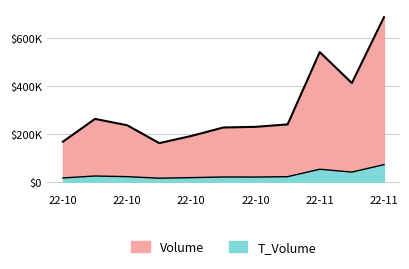

What is the total value across all series at 22-10?

182549